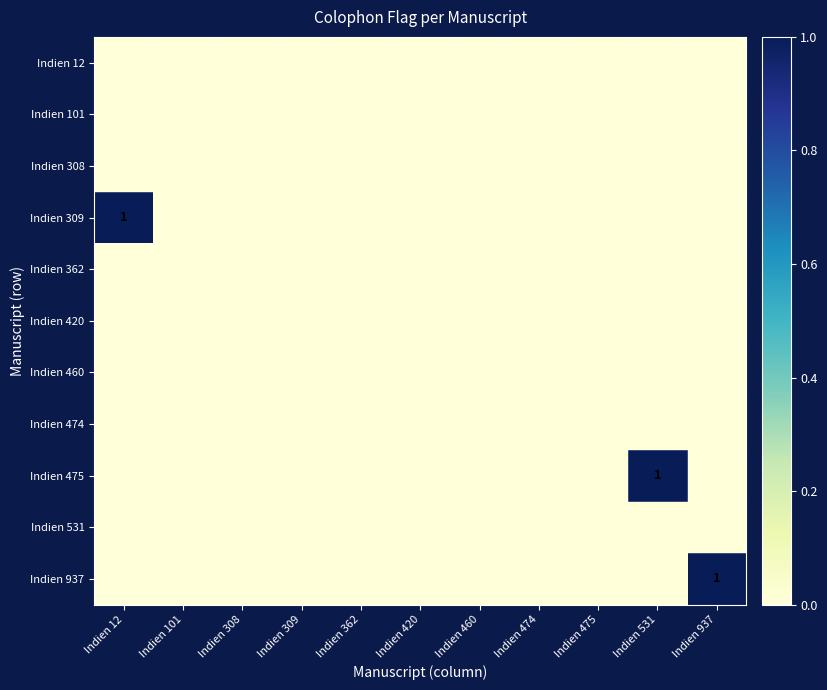

The value of Indien 937 at Indien 362 is 1. True or false?

False